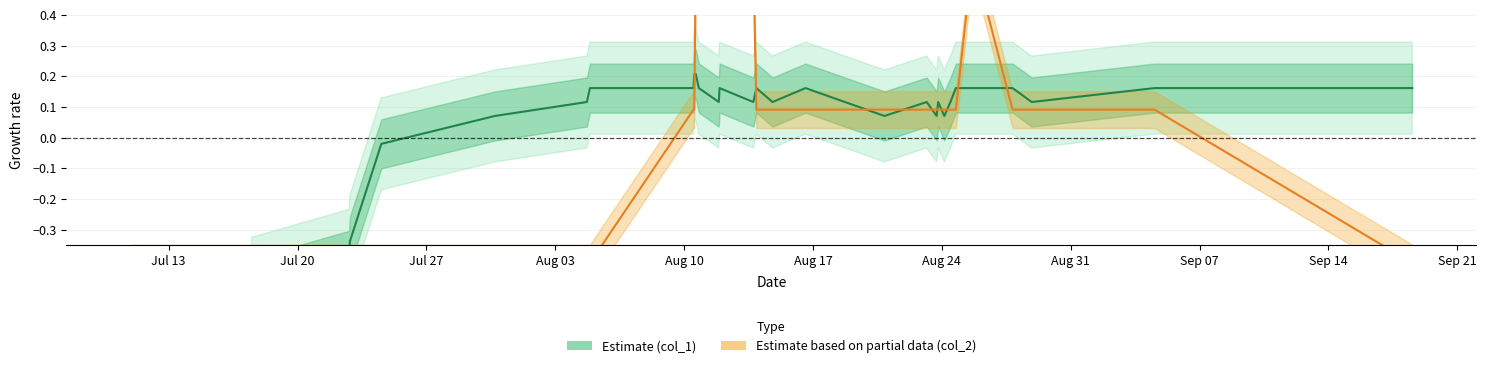

List the series in order of their peak value, highest first.

Estimate based on partial data (col_2), Estimate (col_1)